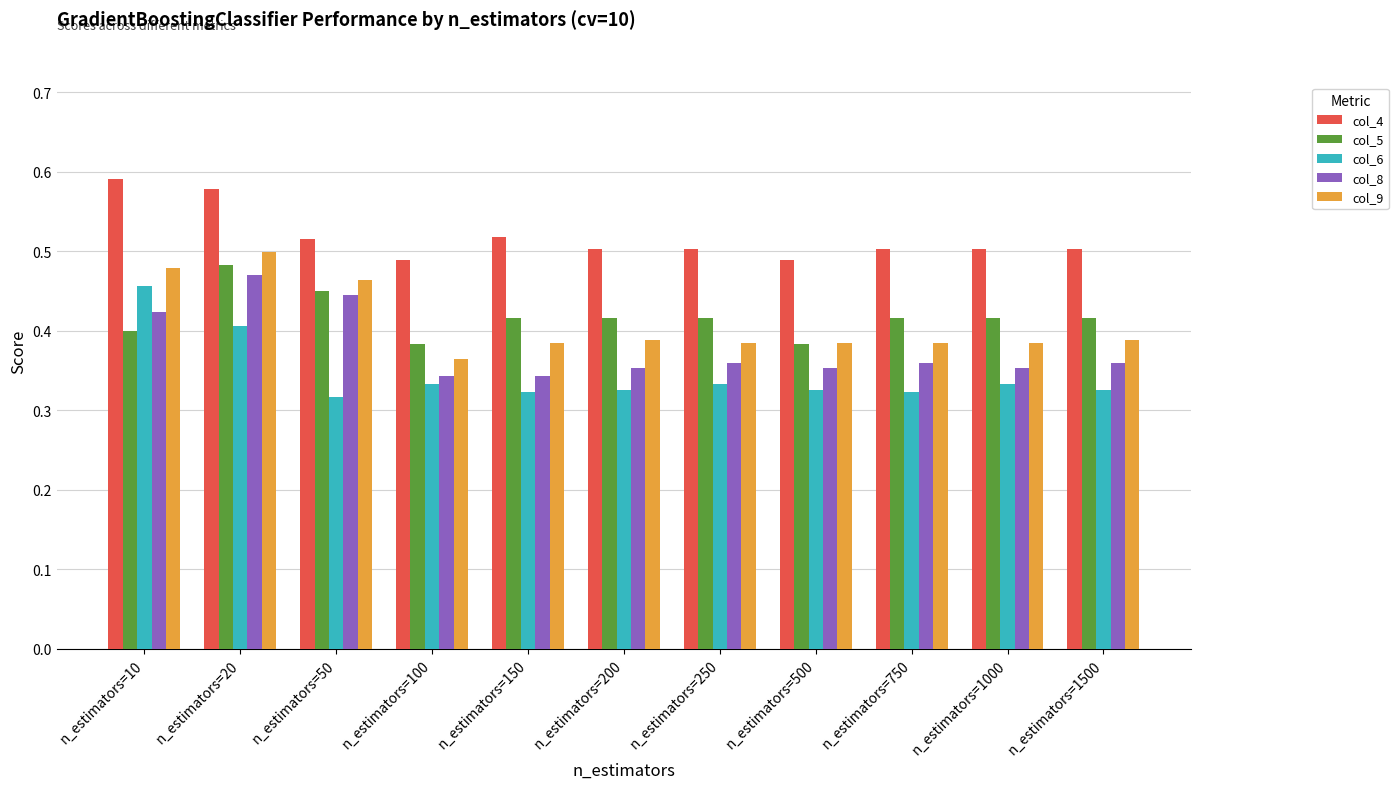

How many data points does each series have?

11